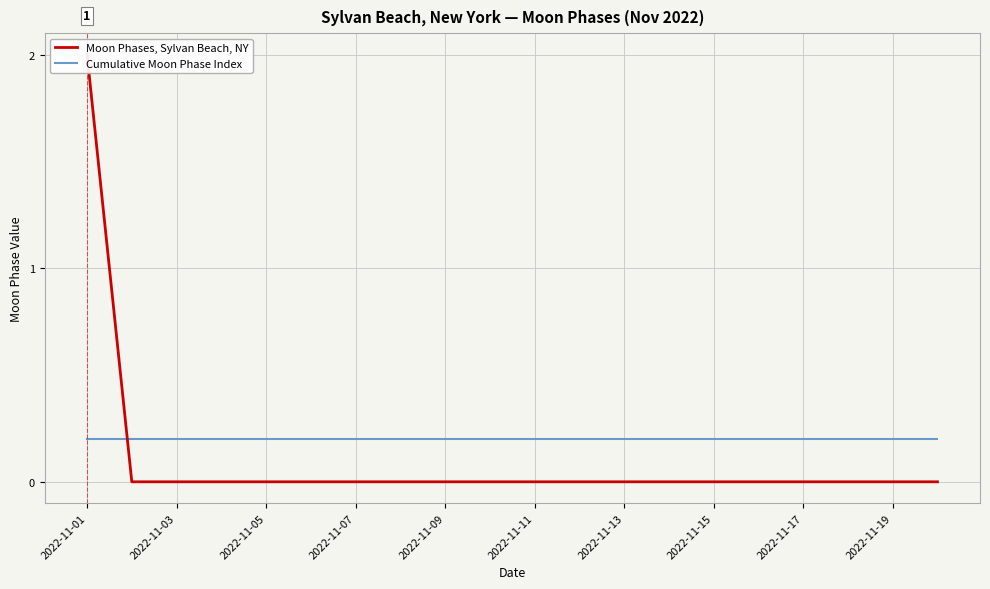

What is the sum of all Moon Phases, Sylvan Beach, NY values?

2.0